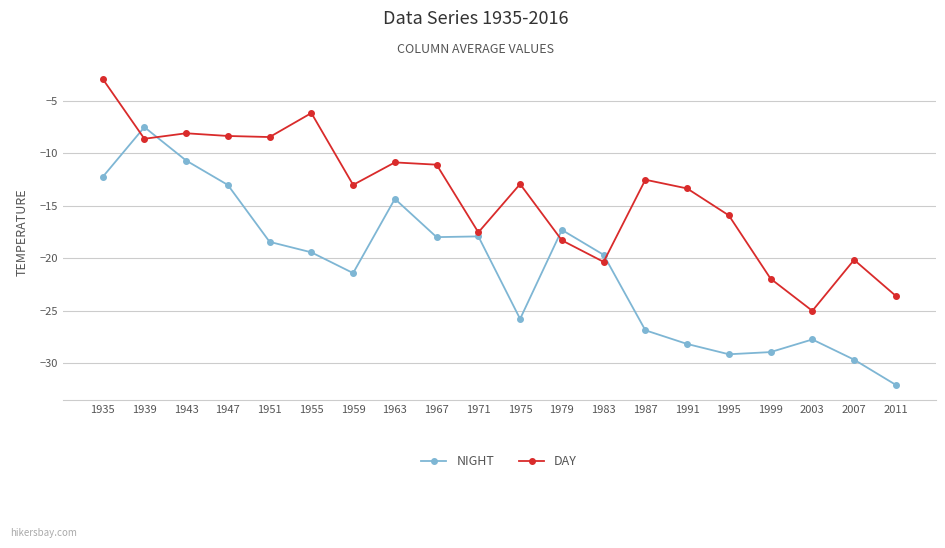

What is the highest value of the NIGHT series?

-7.5